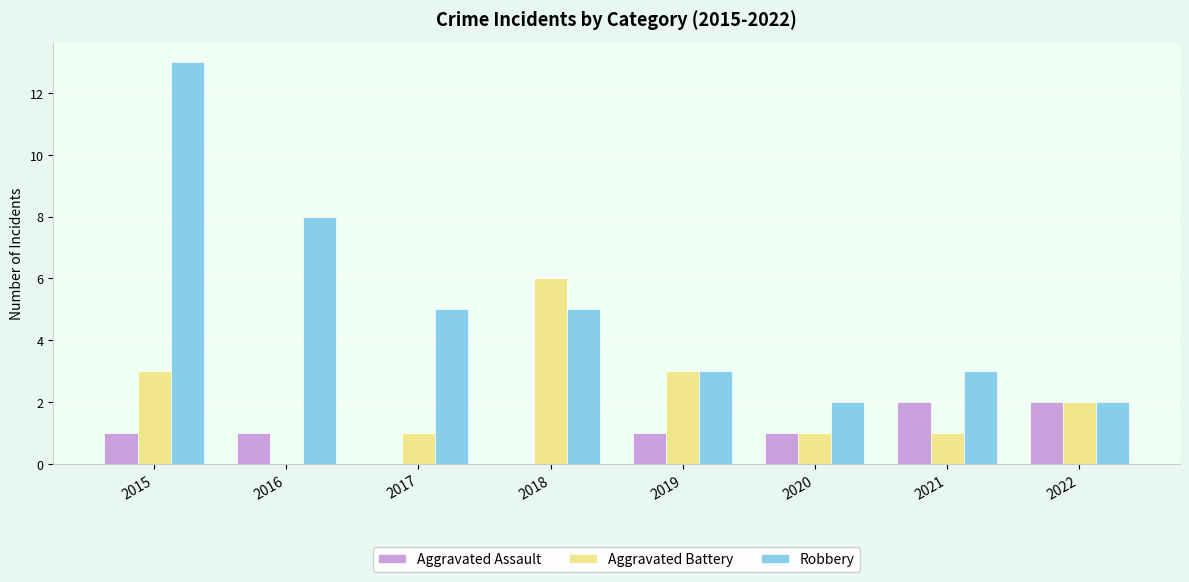

What is the difference between the Aggravated Battery values at 2019 and 2016?

3